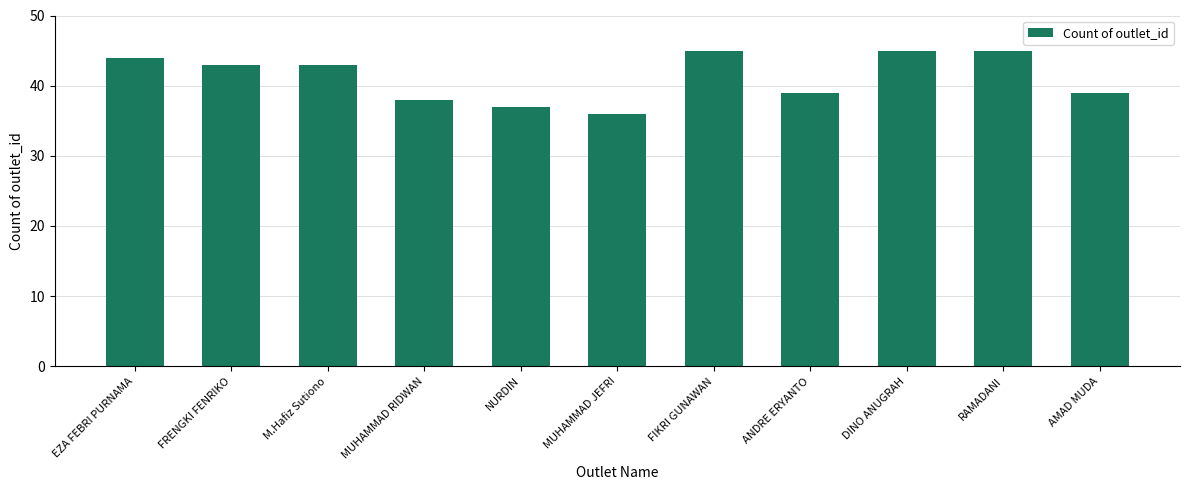

Does the chart contain stacked bars?

No